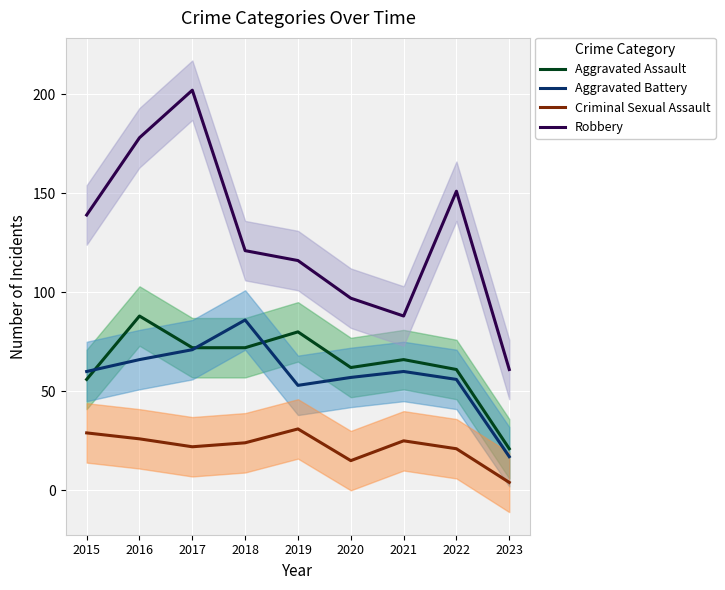

Rank the categories by Criminal Sexual Assault value from lowest to highest.

2023, 2020, 2022, 2017, 2018, 2021, 2016, 2015, 2019